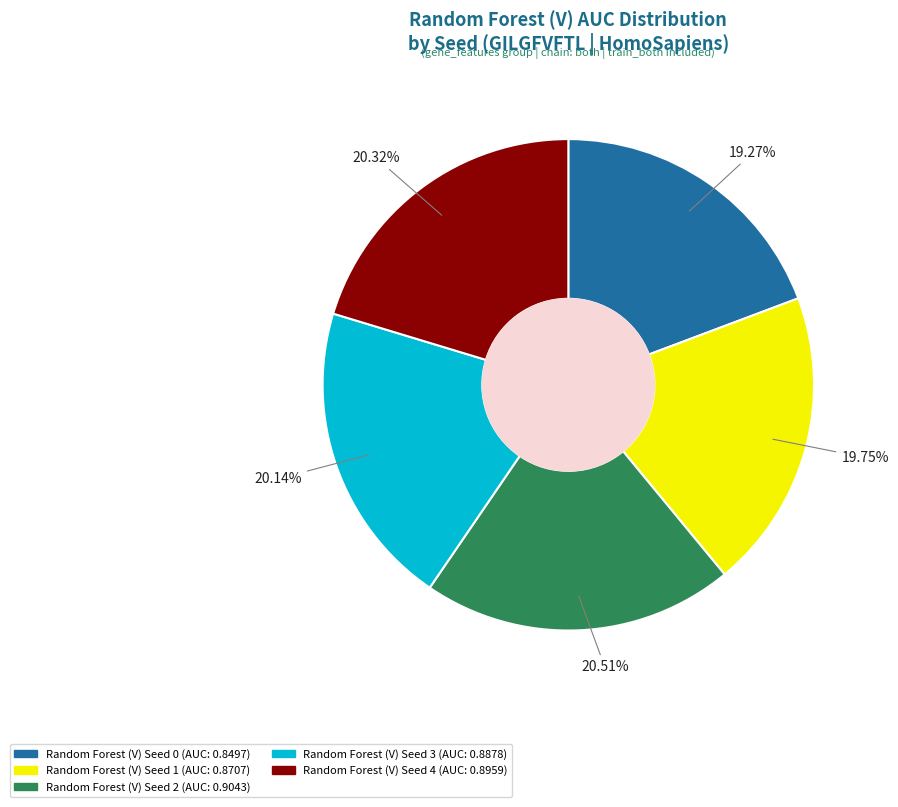

To the nearest percent, what is the average slice percentage?

20%